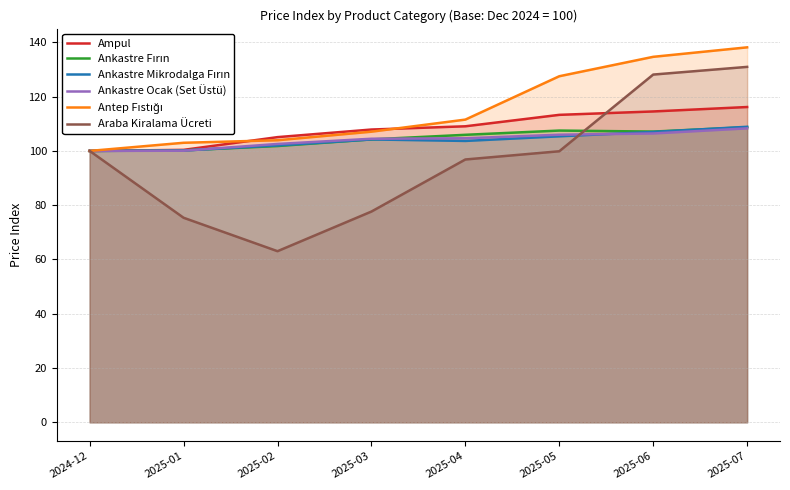

How many lines are shown in the chart?

6